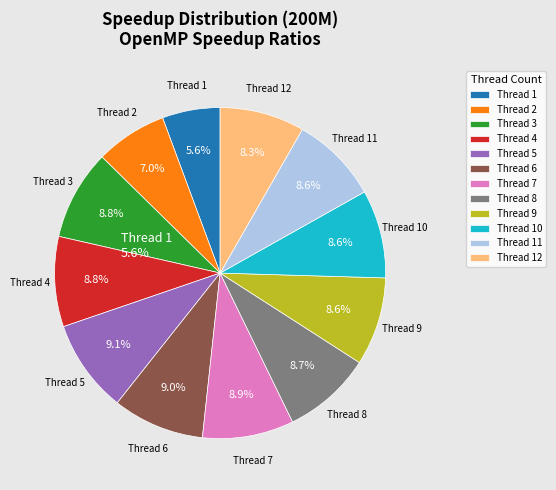

To the nearest percent, what is the difference between the largest and smallest slice percentages?

3%